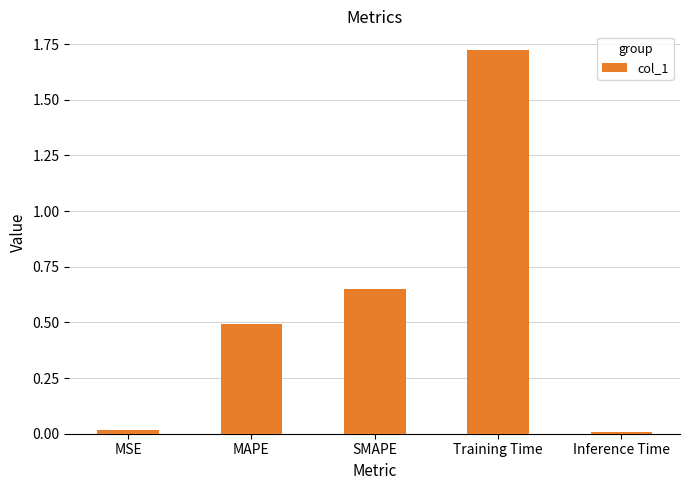

The value at Training Time is 2.9. True or false?

False